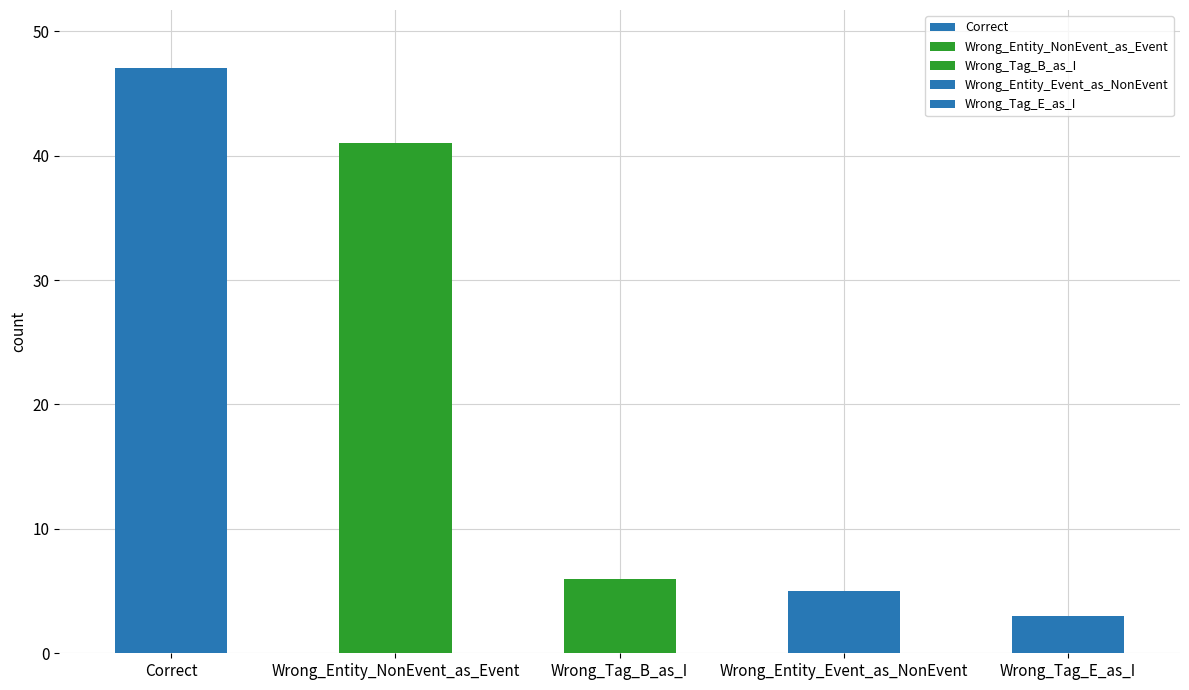

What is the smallest value displayed?

3